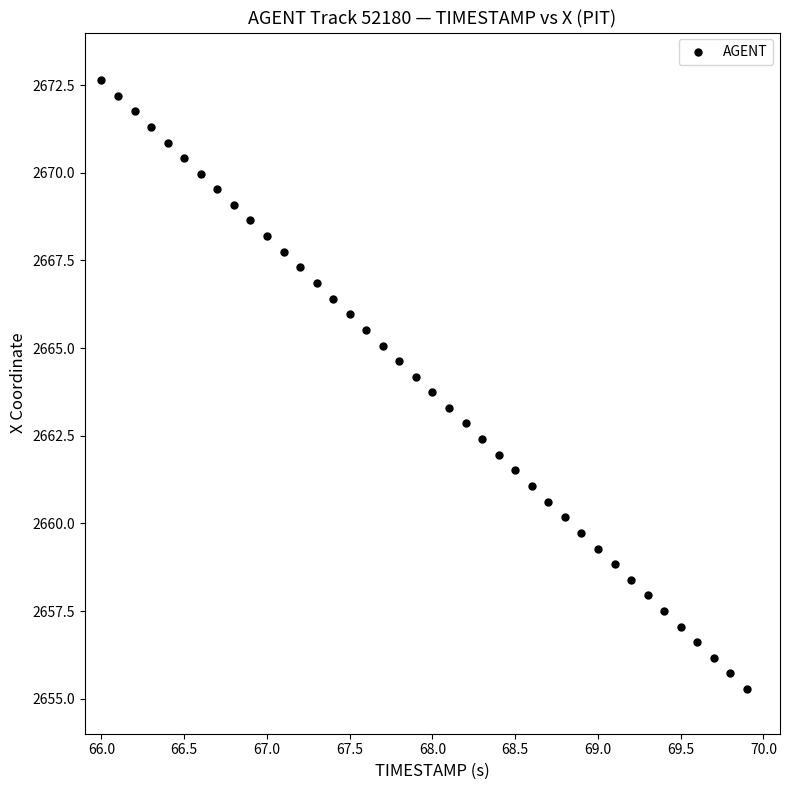

What is the range of Y values (max minus min)?

17.4